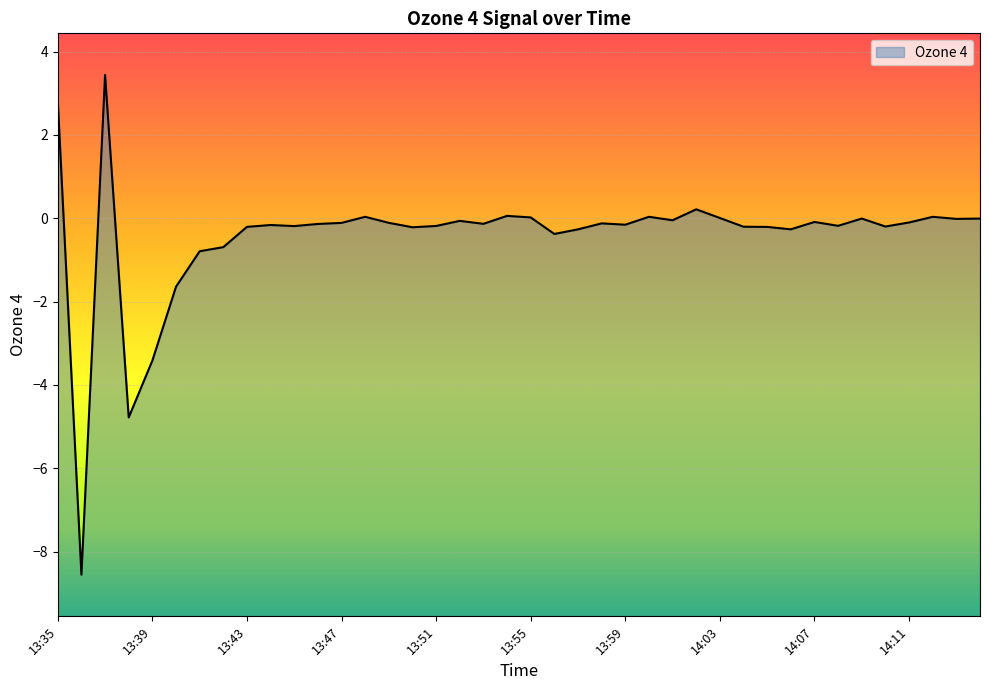

At which category does the data reach its first local valley?

13:36